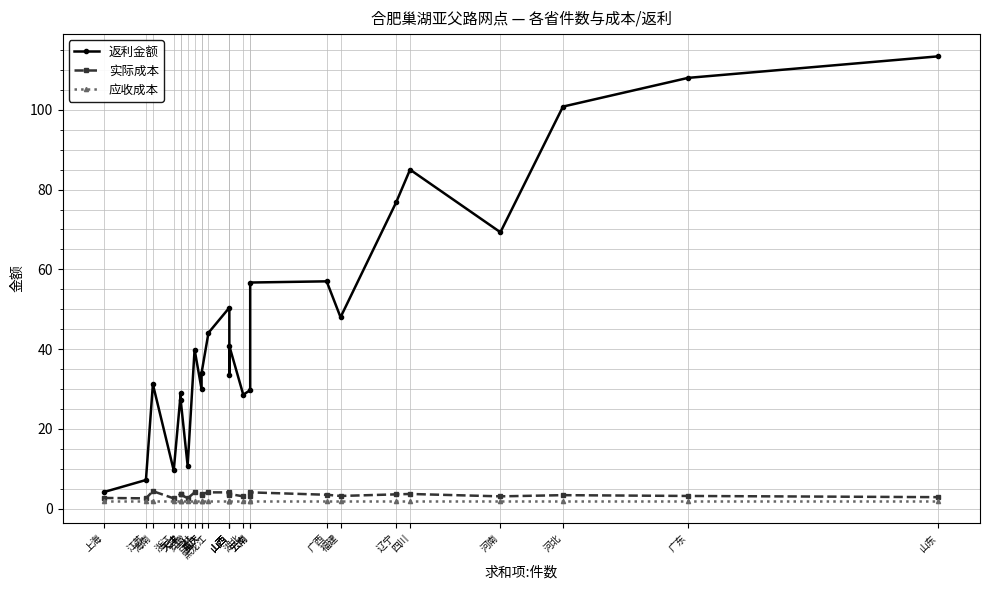

Does the chart have visible grid lines?

Yes